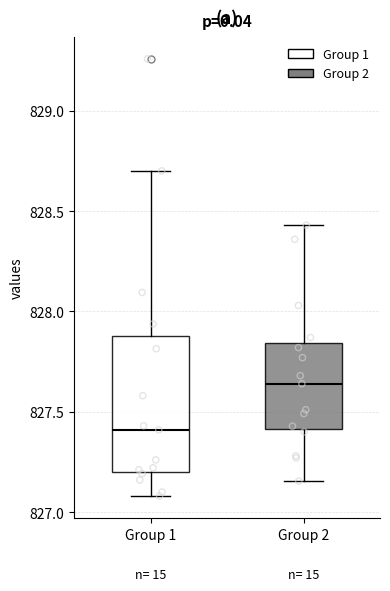

Reading left to right, transcribe this box plot: for each box, give where its median line is, the range the box spans, and where its two whiskers end, as read against the y-axis. The values are not printed on the chart, so give them approximately, as read against the axis.

Group 1: median 827.40, box 827.20 to 827.90, whiskers 827.10 to 828.70
Group 2: median 827.65, box 827.40 to 827.85, whiskers 827.15 to 828.45